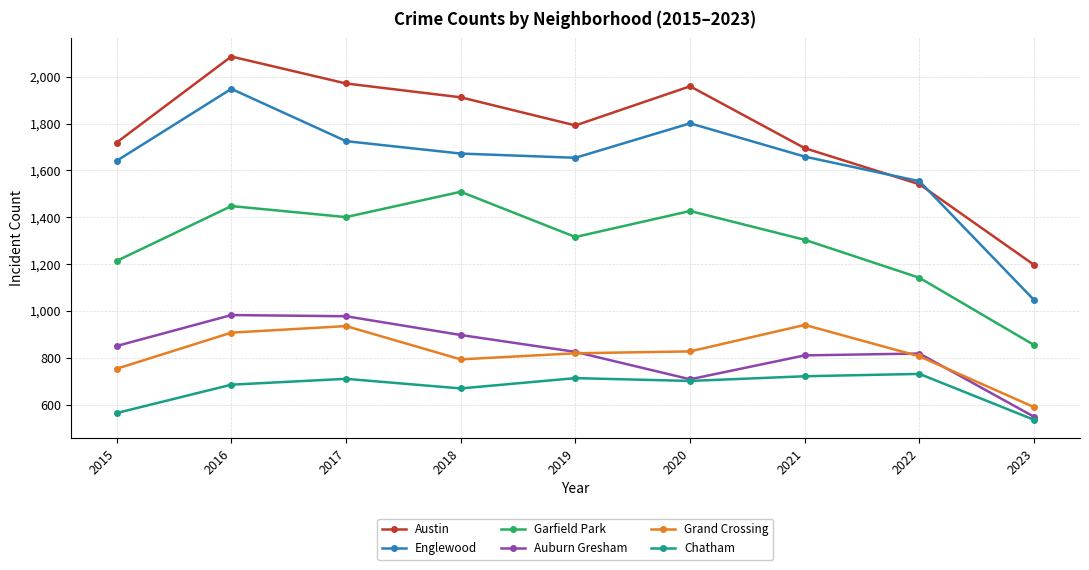

What is the difference between the Austin values at 2019 and 2020?

167